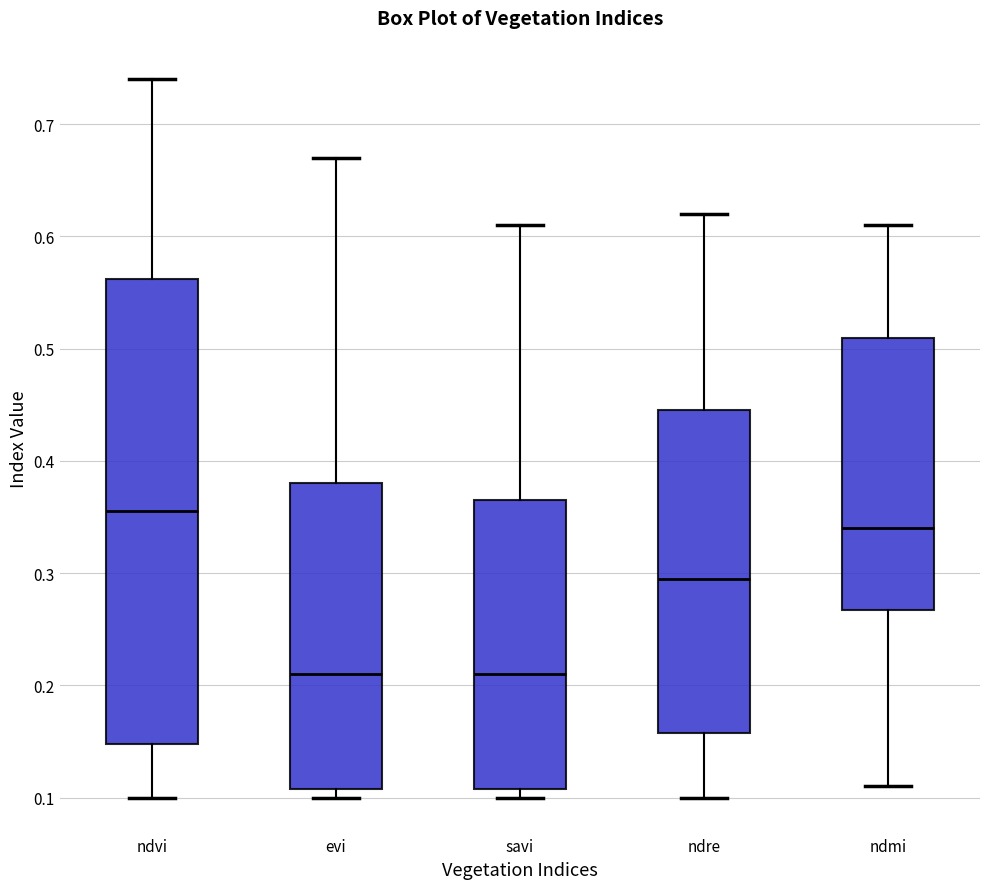

Reading left to right, read every box against the y-axis: the position of its median line, the range the box covers, and the ends of its whiskers. The values are not printed on the chart, so give them approximately, as read against the axis.

ndvi: median 0.36, box 0.15 to 0.56, whiskers 0.10 to 0.74
evi: median 0.21, box 0.11 to 0.38, whiskers 0.10 to 0.67
savi: median 0.21, box 0.11 to 0.37, whiskers 0.10 to 0.61
ndre: median 0.30, box 0.16 to 0.45, whiskers 0.10 to 0.62
ndmi: median 0.34, box 0.27 to 0.51, whiskers 0.11 to 0.61